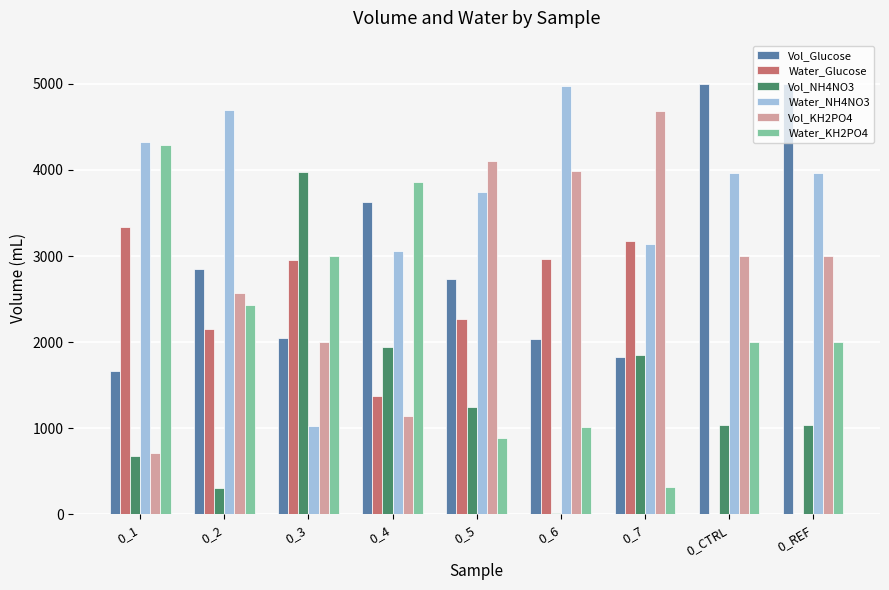

What is the sum of the Water_Glucose values at 0_3 and 0_1?

6279.8